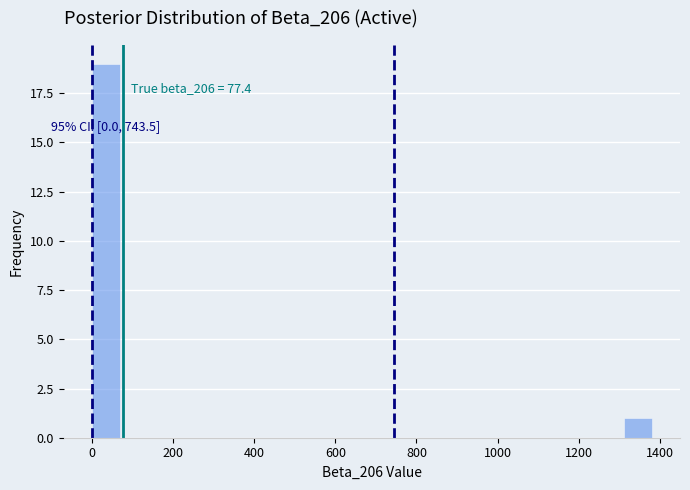

Around what value on the x-axis is the tallest bar? Give the approximate position of its centre, as read against the axis.

40